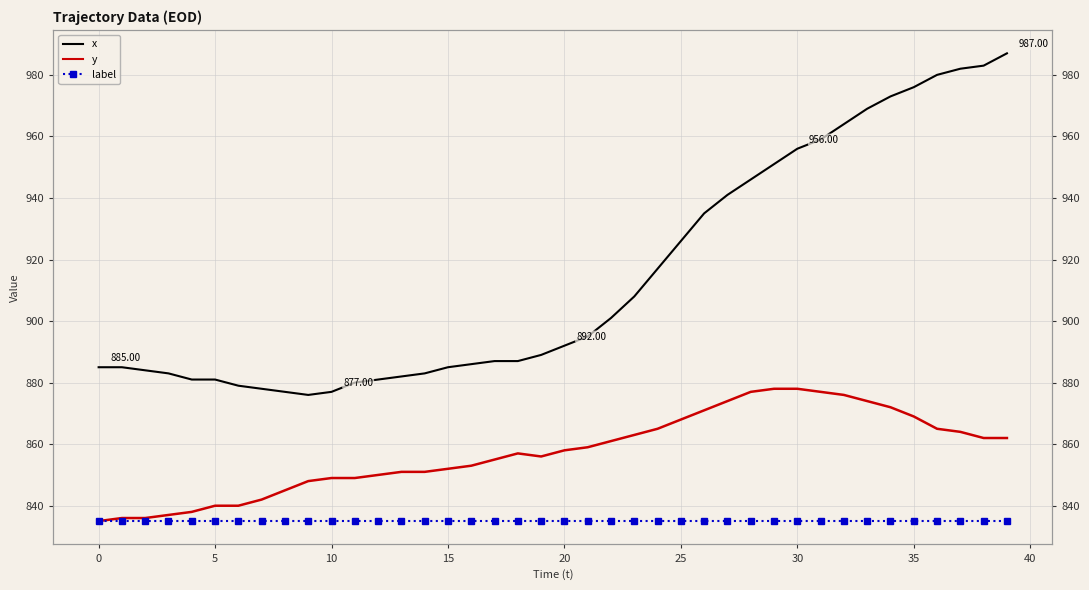

What is the total value across all series at 12?

2566